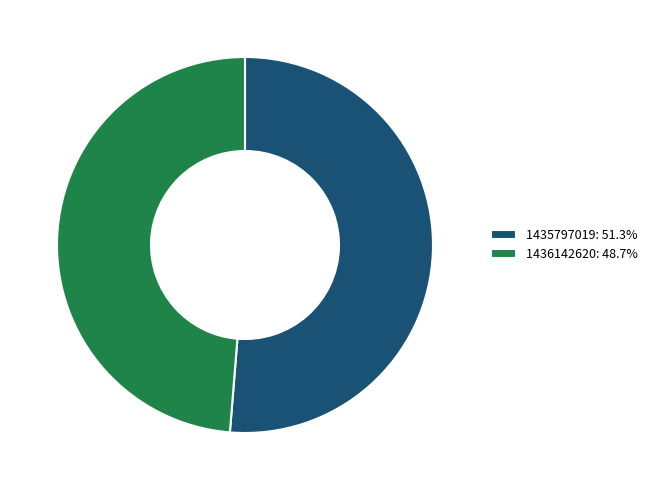

Does any single category account for the majority?

Yes